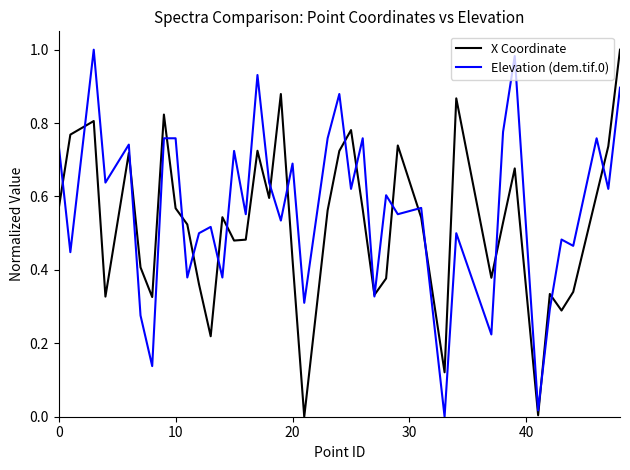

Rank the series by their average value, from lowest to highest.

X Coordinate, Elevation (dem.tif.0)